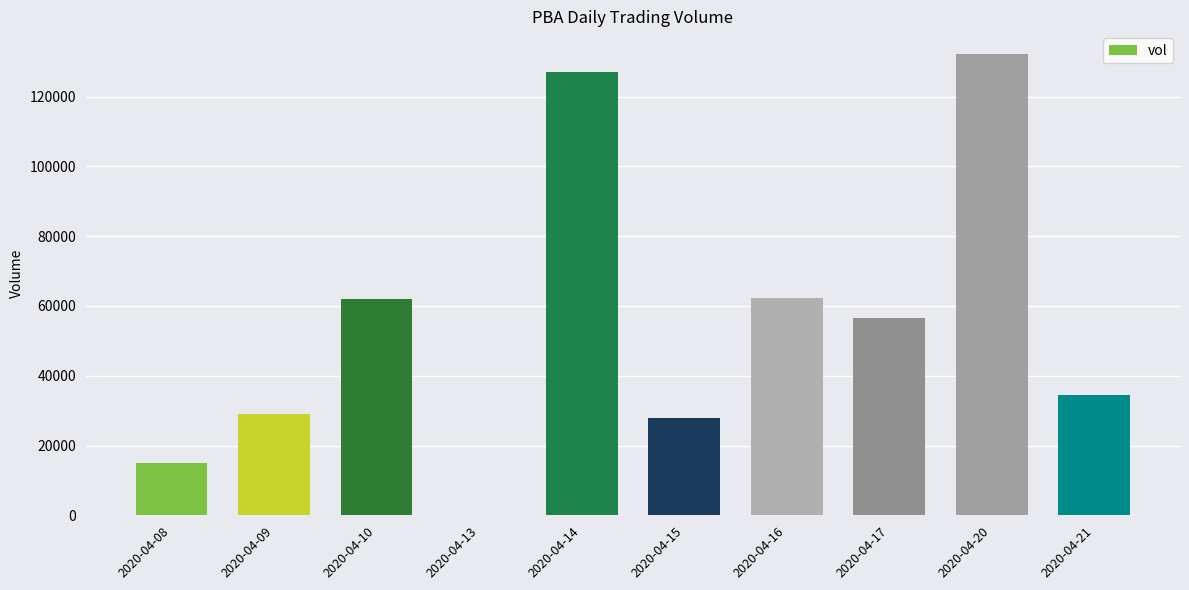

Where is the data nearest to the value 66050?

2020-04-16